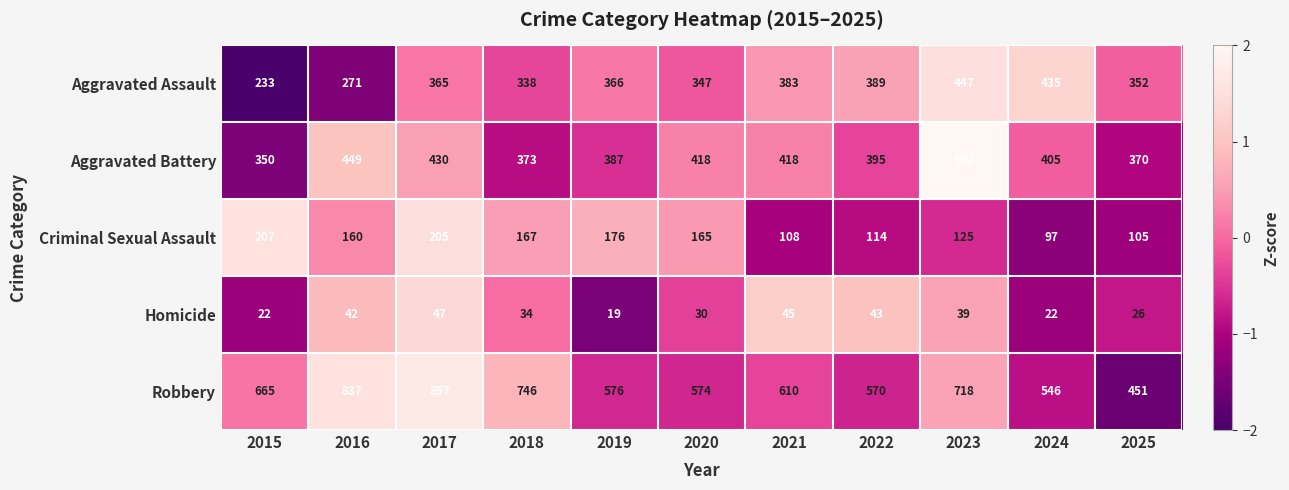

Rank the series by their maximum value, from lowest to highest.

Homicide, Criminal Sexual Assault, Aggravated Assault, Aggravated Battery, Robbery